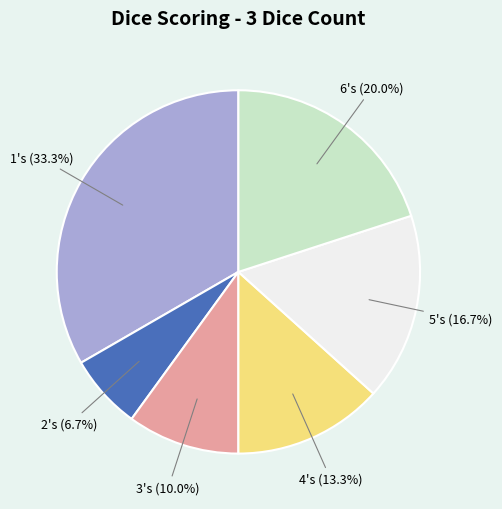

Is it true that 3's is 18% of the pie?

False